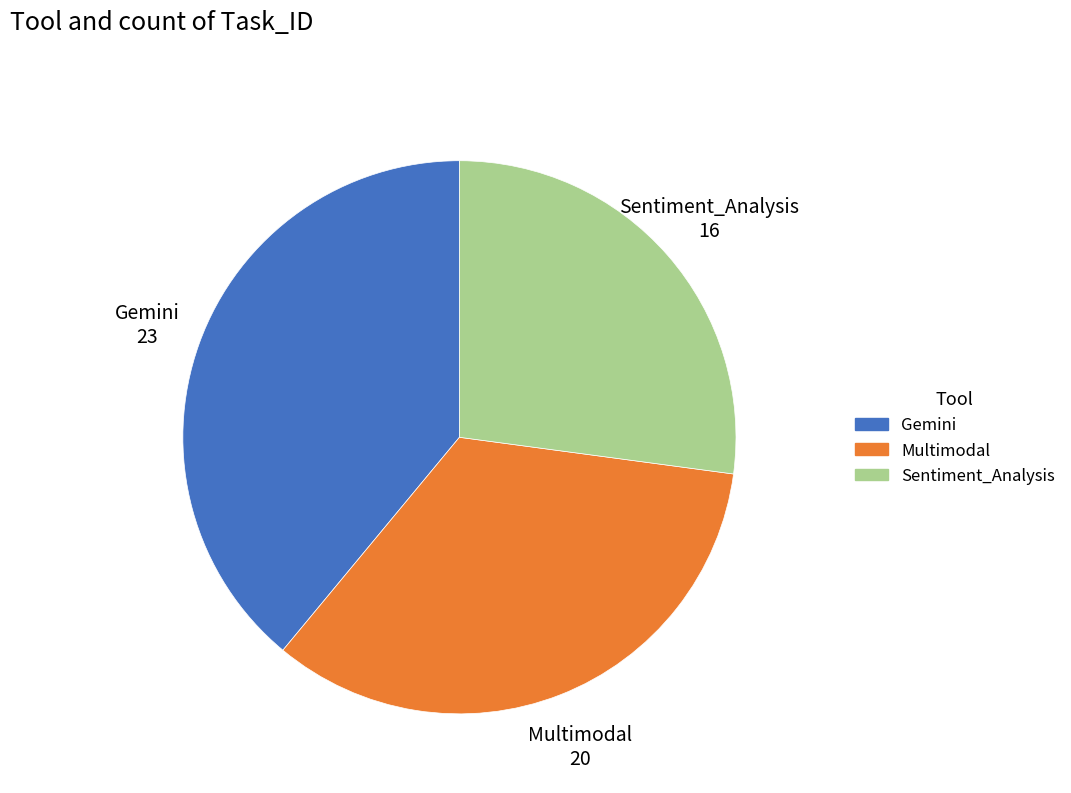

Does Gemini represent more than half of the total?

No